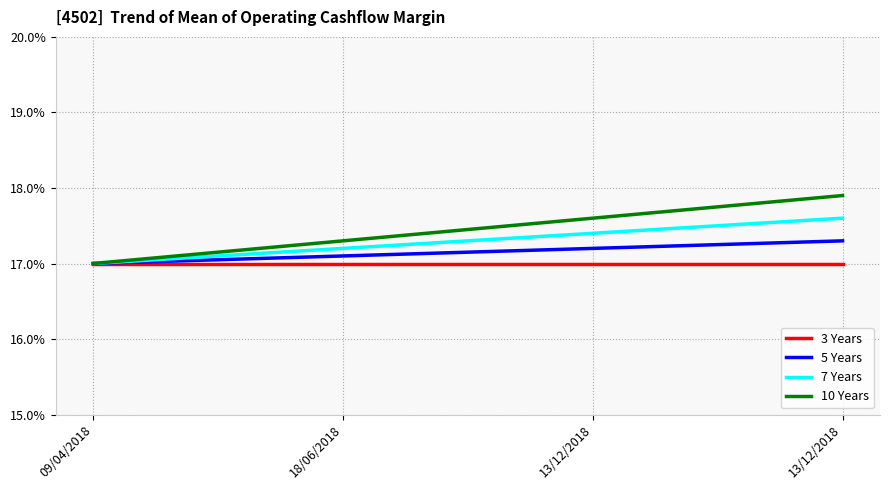

How many lines are shown in the chart?

4